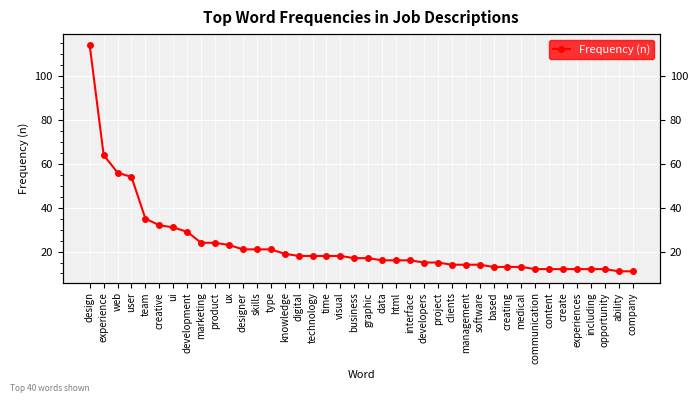

Which label corresponds to the smallest value in the chart?

ability